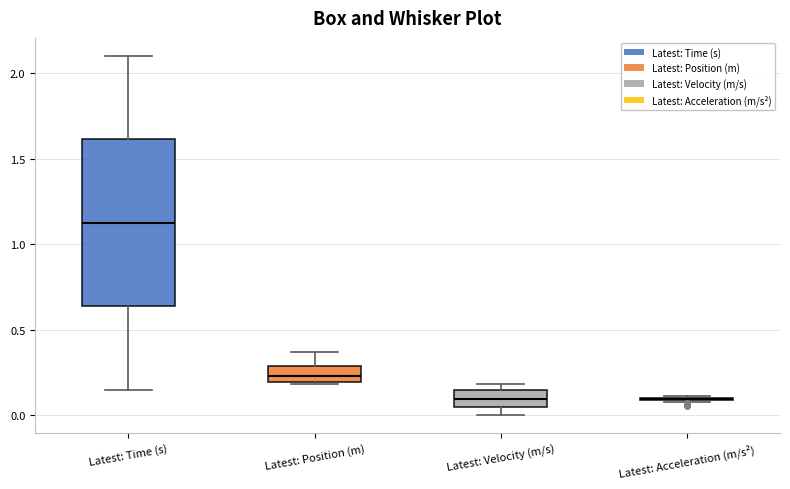

Comparing the boxes themselves (not the whiskers), which one is the tallest?

Latest: Time (s)